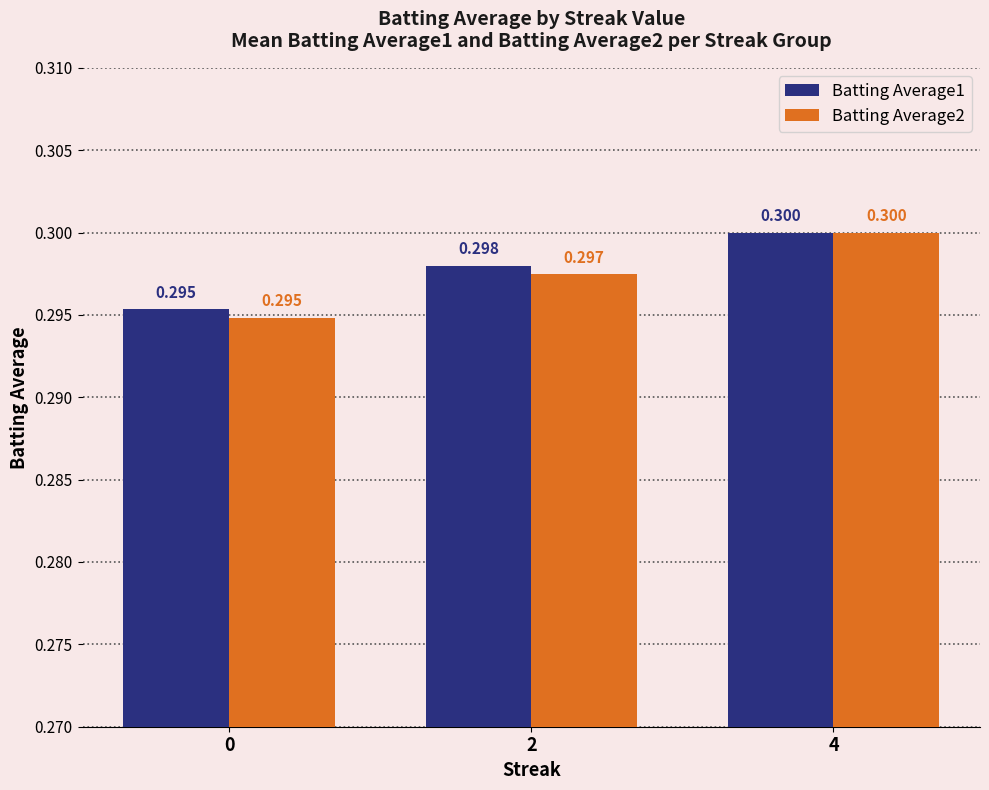

List the series in order of their overall mean, lowest first.

Batting Average2, Batting Average1